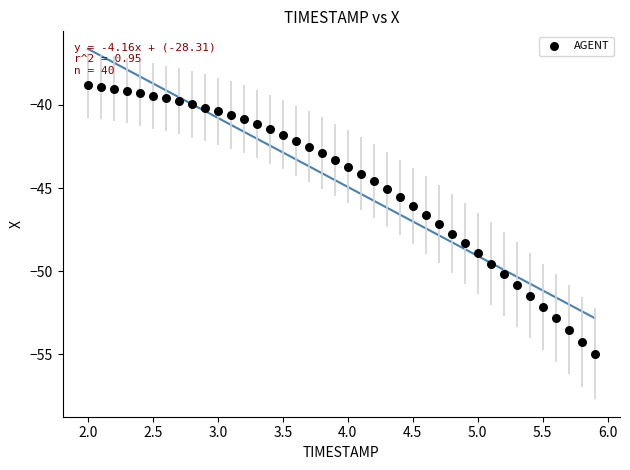

What is the range of X values (max minus min)?

3.9